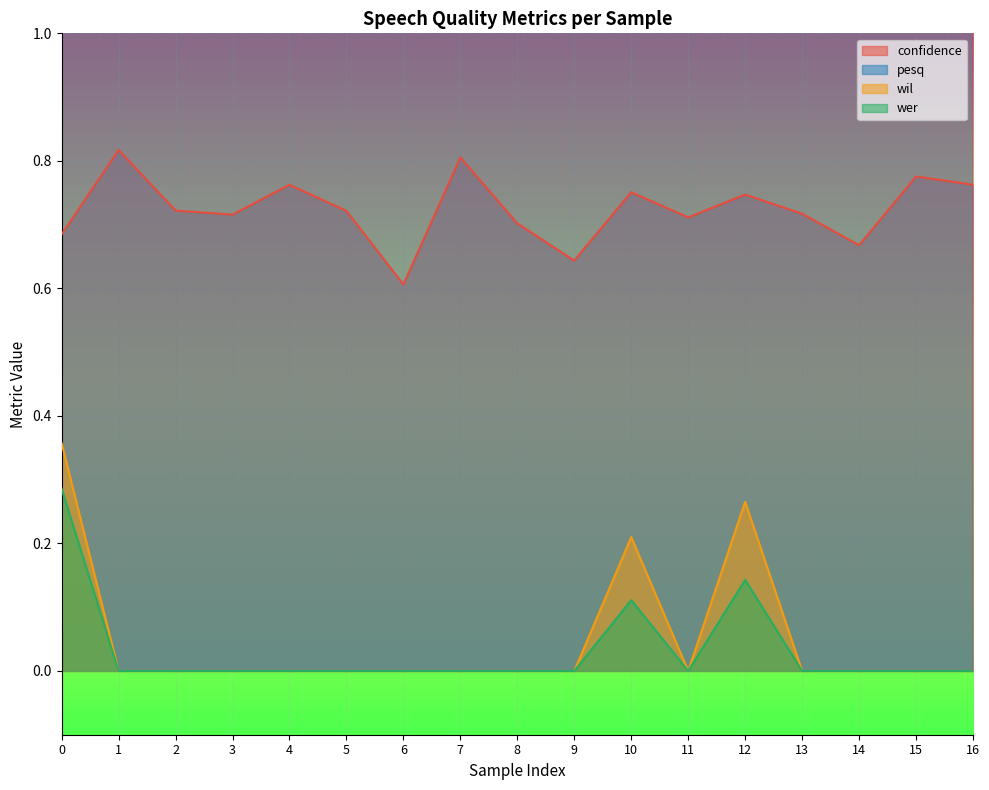

Reading left to right, what are all the values shown in this chart?

confidence: 0.7	0.8	0.7	0.7	0.8	0.7	0.6	0.8	0.7	0.6	0.8	0.7	0.7	0.7	0.7	0.8	0.8
pesq: 1.6	1.3	1.6	1.7	1.6	1.4	1.4	1.5	1.6	1.7	1.6	1.5	1.7	1.4	1.5	1.5	1.6
wil: 0.4	0.0	0.0	0.0	0.0	0.0	0.0	0.0	0.0	0.0	0.2	0.0	0.3	0.0	0.0	0.0	0.0
wer: 0.3	0.0	0.0	0.0	0.0	0.0	0.0	0.0	0.0	0.0	0.1	0.0	0.1	0.0	0.0	0.0	0.0